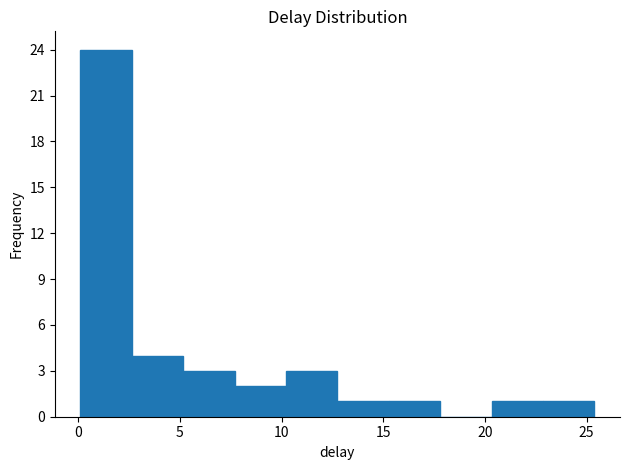

How tall is the bar that spans 12.5 to 15.5 on the x-axis? Neither the bar edges nor the heights are printed on the chart, so give them approximately, as read against the axes.

1